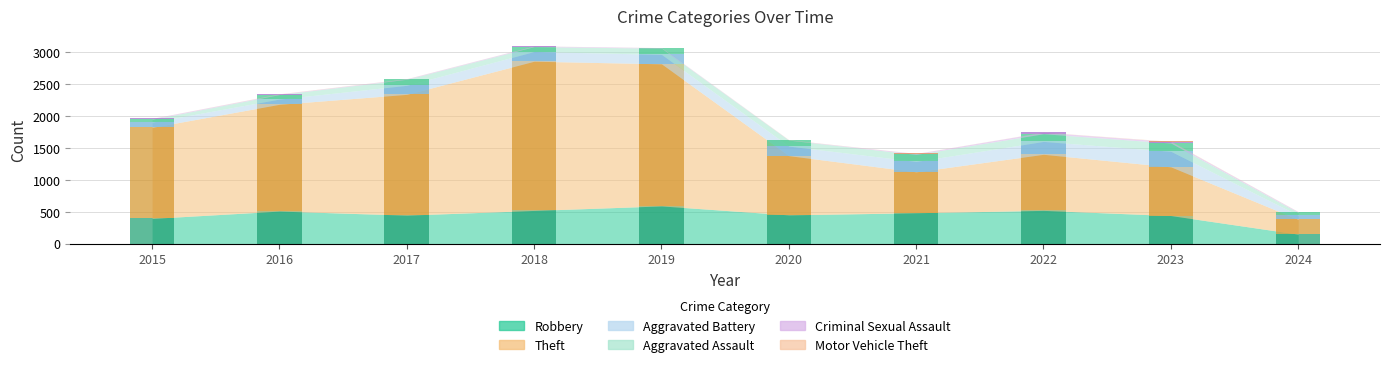

What is the sum of the Aggravated Battery values at 2020 and 2017?

292